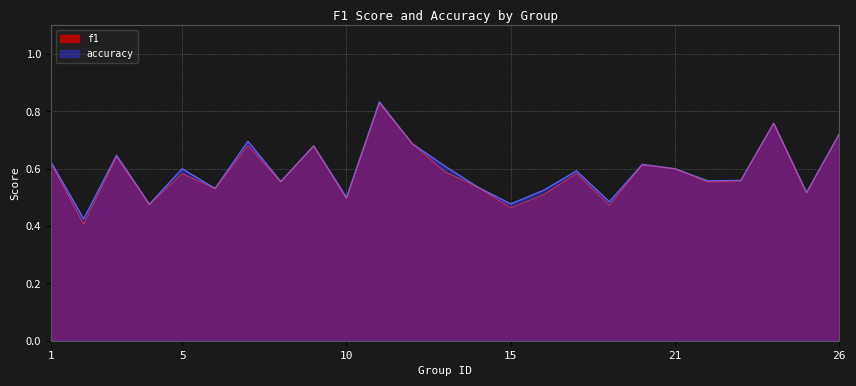

What is the difference between the f1 values at 8 and 11?

0.3